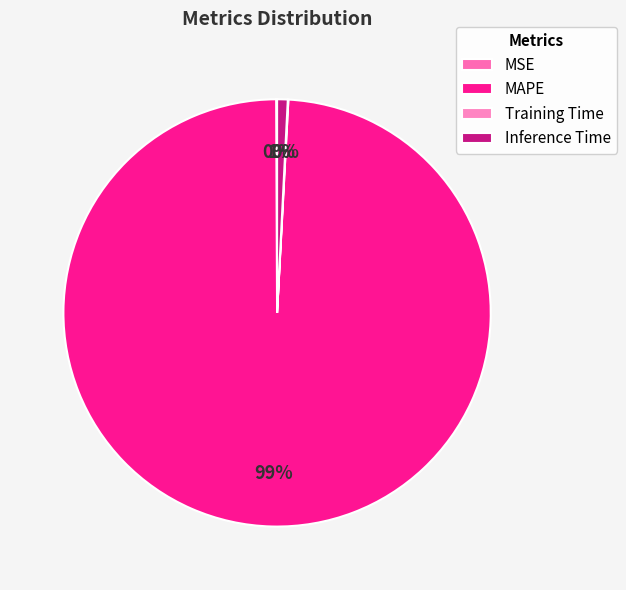

What is the change in value from MSE to MAPE?

+119.4